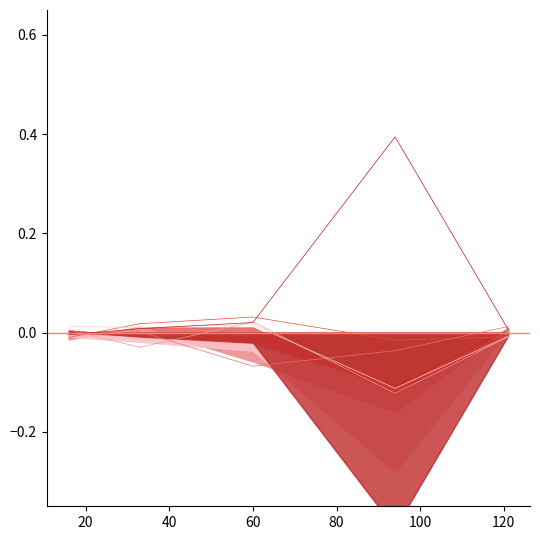

How many 4 values are between 0 and 1?

5